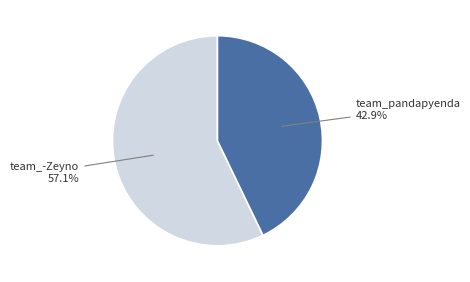

Is there a majority slice in this chart?

Yes